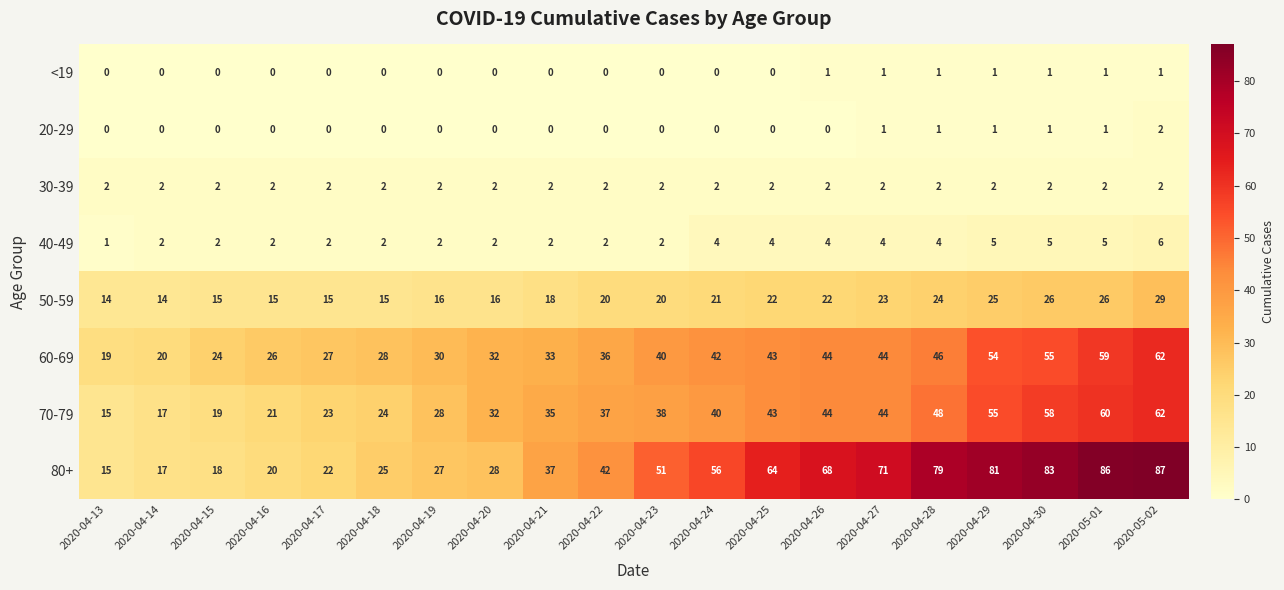

At which label does 80+ reach its minimum?

2020-04-13